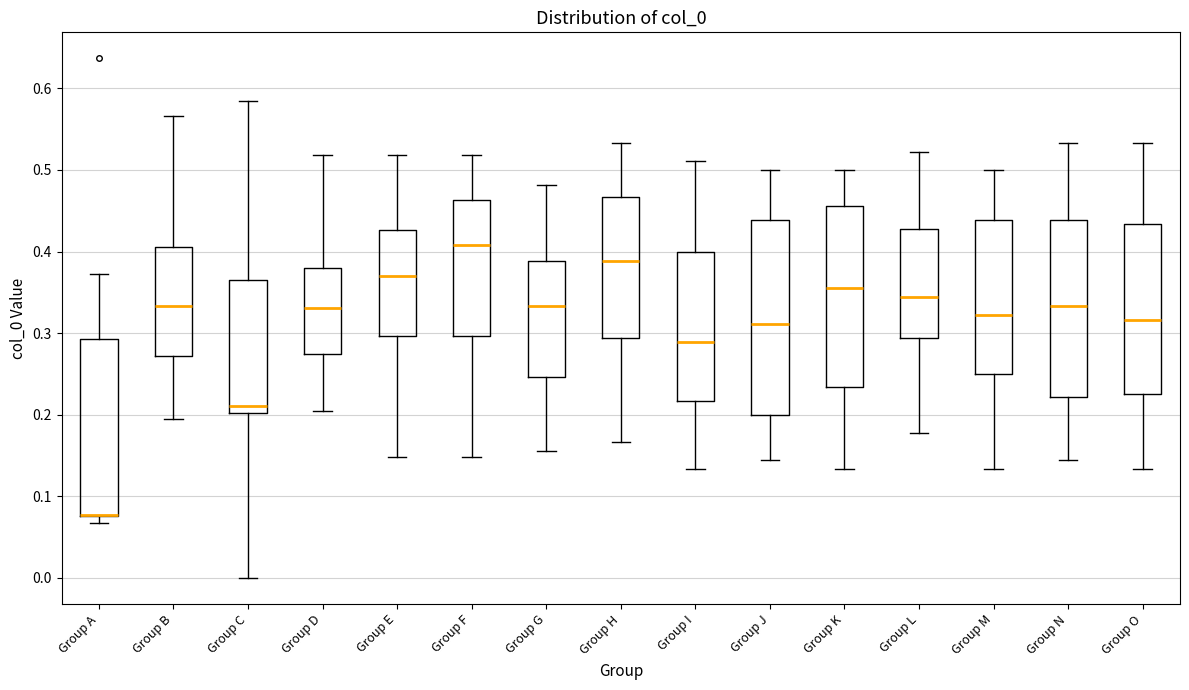

Reading left to right, transcribe this box plot: for each box, give where its median line is, the range the box spans, and where its two whiskers end, as read against the y-axis. The values are not printed on the chart, so give them approximately, as read against the axis.

Group A: median 0.08 (drawn on the box's lower edge), box 0.08 to 0.29, whiskers 0.07 to 0.37
Group B: median 0.33, box 0.27 to 0.41, whiskers 0.19 to 0.57
Group C: median 0.21, box 0.20 to 0.36, whiskers 0.00 to 0.58
Group D: median 0.33, box 0.27 to 0.38, whiskers 0.20 to 0.52
Group E: median 0.37, box 0.30 to 0.43, whiskers 0.15 to 0.52
Group F: median 0.41, box 0.30 to 0.46, whiskers 0.15 to 0.52
Group G: median 0.33, box 0.25 to 0.39, whiskers 0.16 to 0.48
Group H: median 0.39, box 0.29 to 0.47, whiskers 0.17 to 0.53
Group I: median 0.29, box 0.22 to 0.40, whiskers 0.13 to 0.51
Group J: median 0.31, box 0.20 to 0.44, whiskers 0.14 to 0.50
Group K: median 0.36, box 0.23 to 0.46, whiskers 0.13 to 0.50
Group L: median 0.34, box 0.29 to 0.43, whiskers 0.18 to 0.52
Group M: median 0.32, box 0.25 to 0.44, whiskers 0.13 to 0.50
Group N: median 0.33, box 0.22 to 0.44, whiskers 0.14 to 0.53
Group O: median 0.32, box 0.23 to 0.43, whiskers 0.13 to 0.53